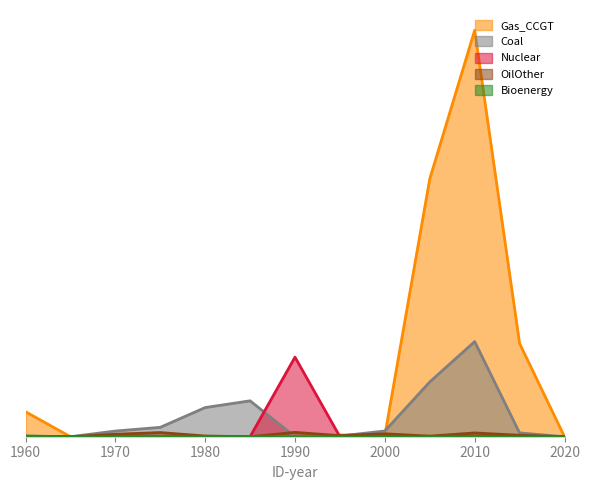

Reading left to right, extract all data points from this chart.

Coal: 0.0	0.0	0.2	0.4	1.1	1.4	0.0	0.0	0.2	2.1	3.6	0.1	0.0
OilOther: 0.0	0.0	0.1	0.2	0.0	0.0	0.2	0.0	0.1	0.0	0.1	0.1	0.0
Gas_CCGT: 1.0	0.0	0.0	0.0	0.0	0.0	0.0	0.1	0.1	9.8	15.5	3.6	0.0
Bioenergy: 0.0	0.0	0.0	0.0	0.0	0.0	0.0	0.0	0.0	0.0	0.0	0.0	0.0
Nuclear: 0.0	0.0	0.0	0.0	0.0	0.0	3.0	0.0	0.0	0.0	0.0	0.0	0.0